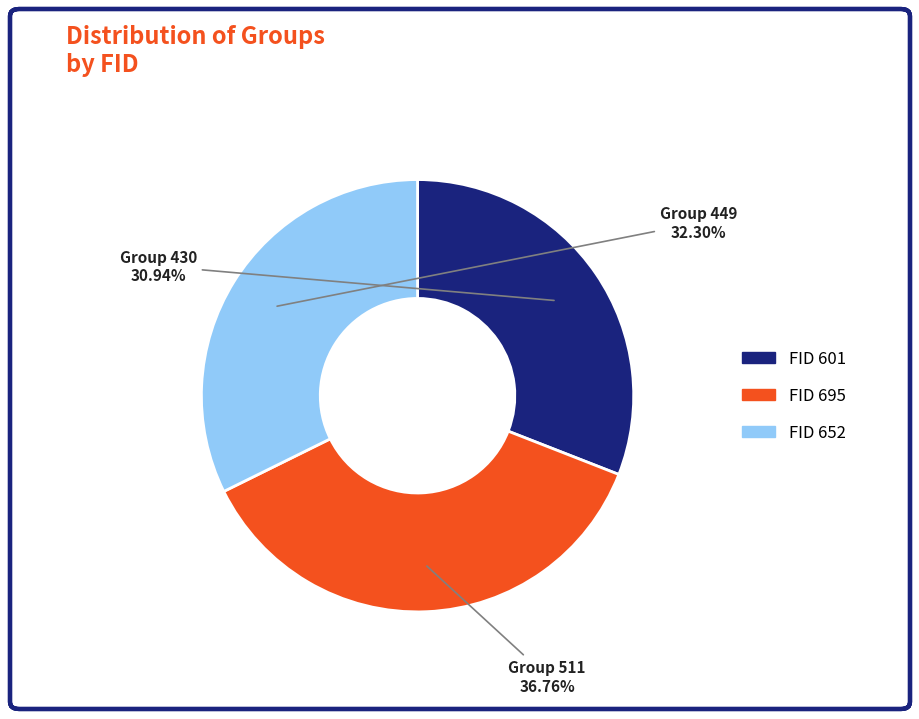

Is there any slice that represents more than half of the pie?

No